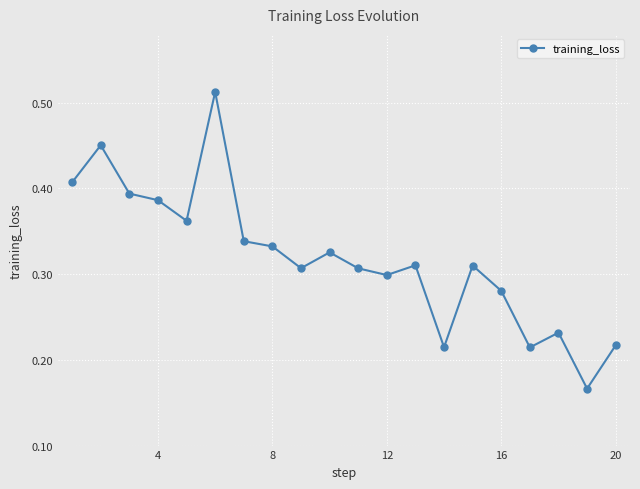

What is the sum of all values?

6.4